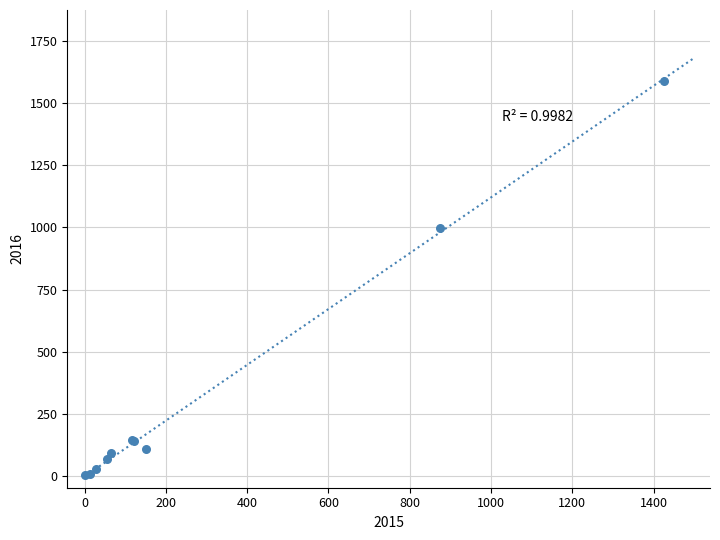

What Y value in the scatter plot is closest to 795?

999